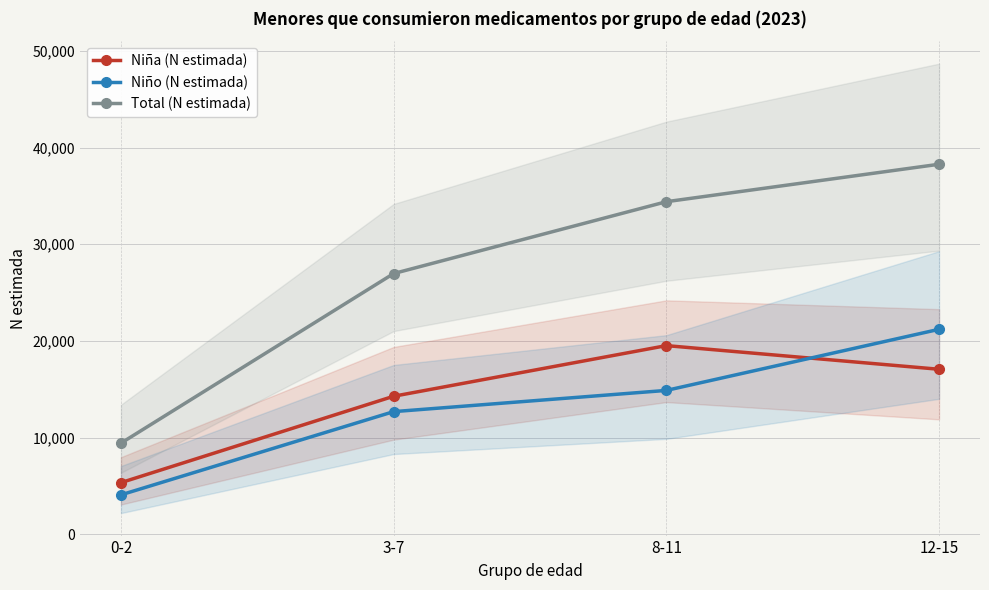

At which category is the sum across all series the highest?

12-15